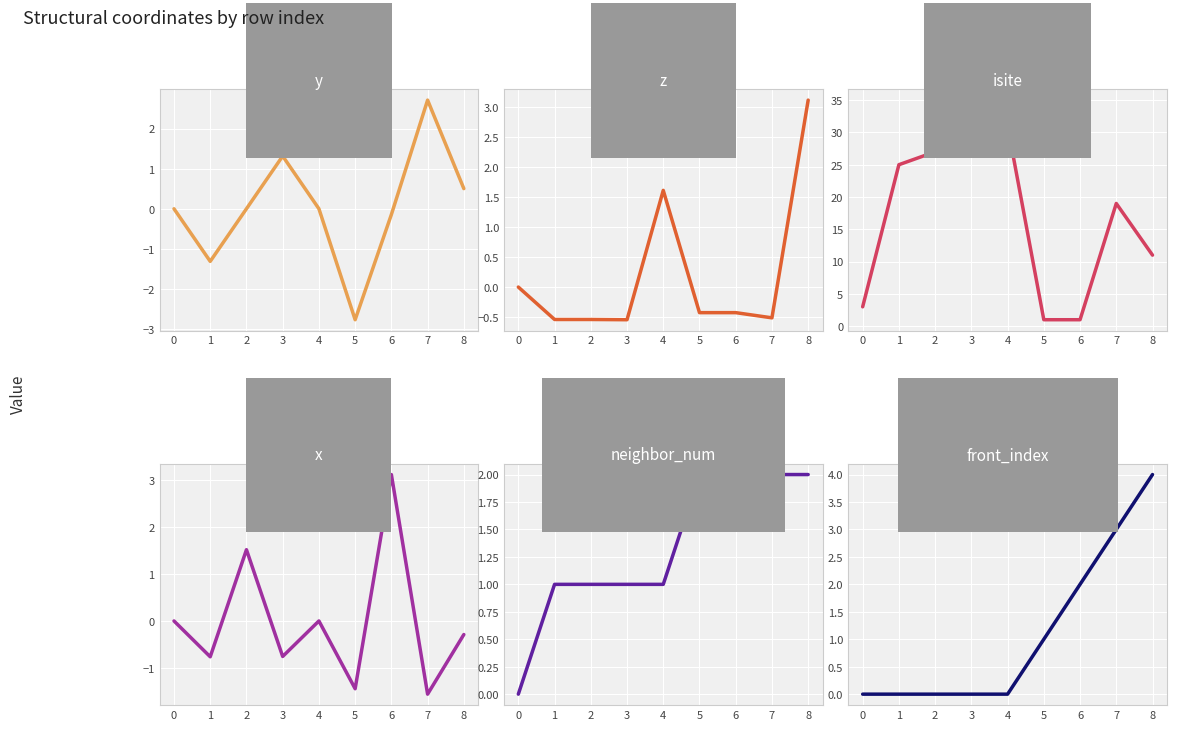

What is the spread (max minus min) of values at 5?

4.8